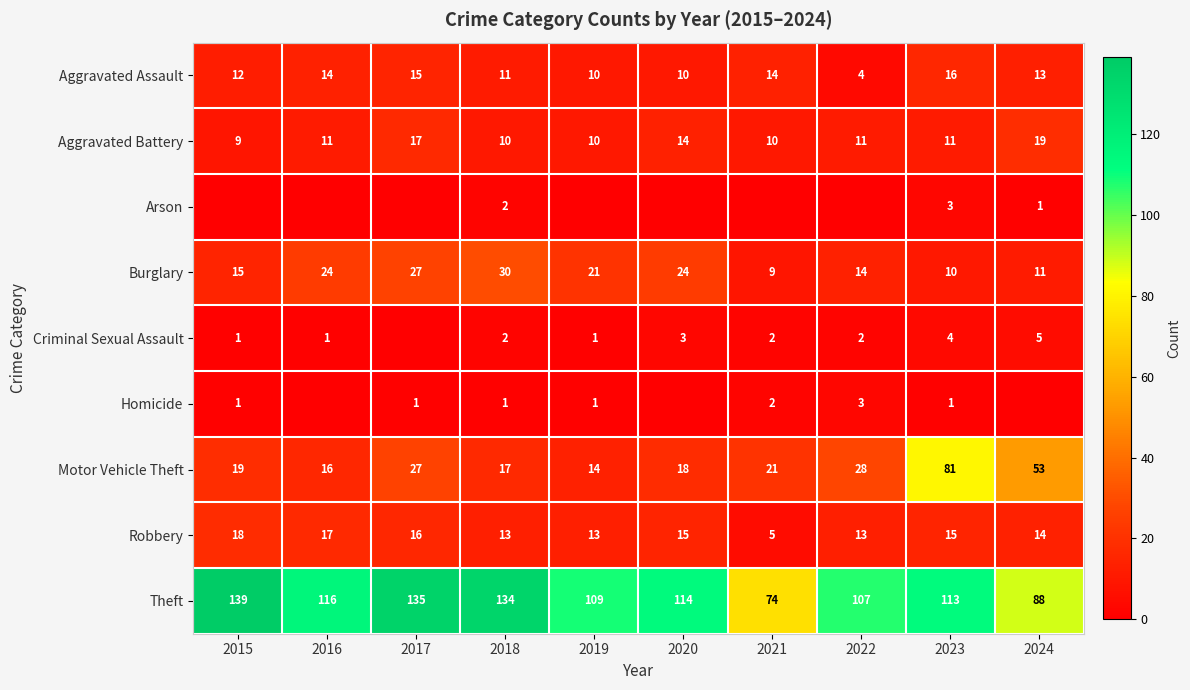

Where is Aggravated Battery nearest to the value 14?

2020